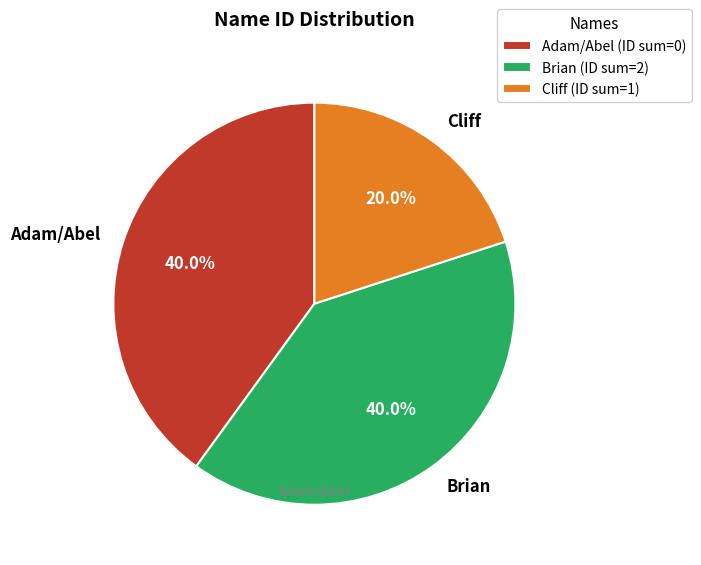

Between Adam/Abel and Cliff, which is larger?

Adam/Abel